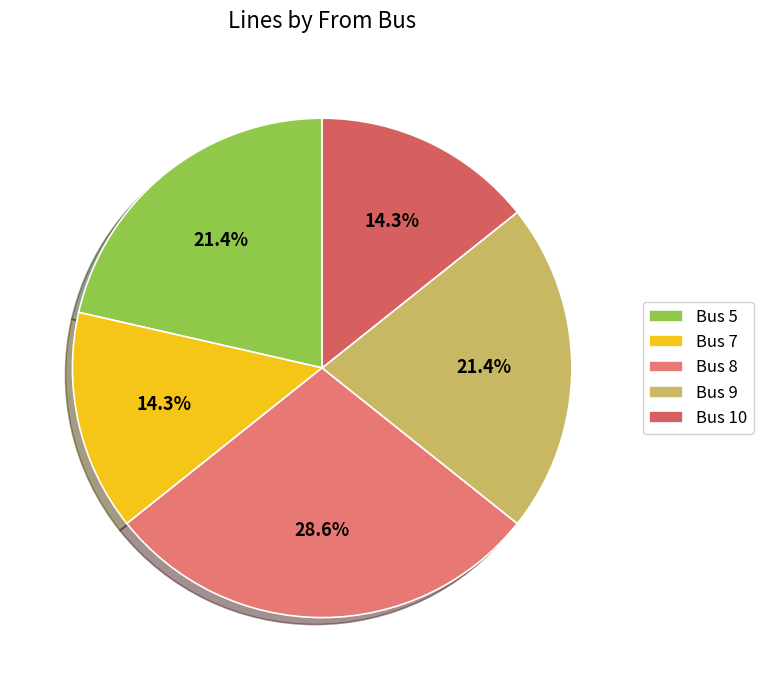

True or false: Bus 9 accounts for 30% of the total.

False